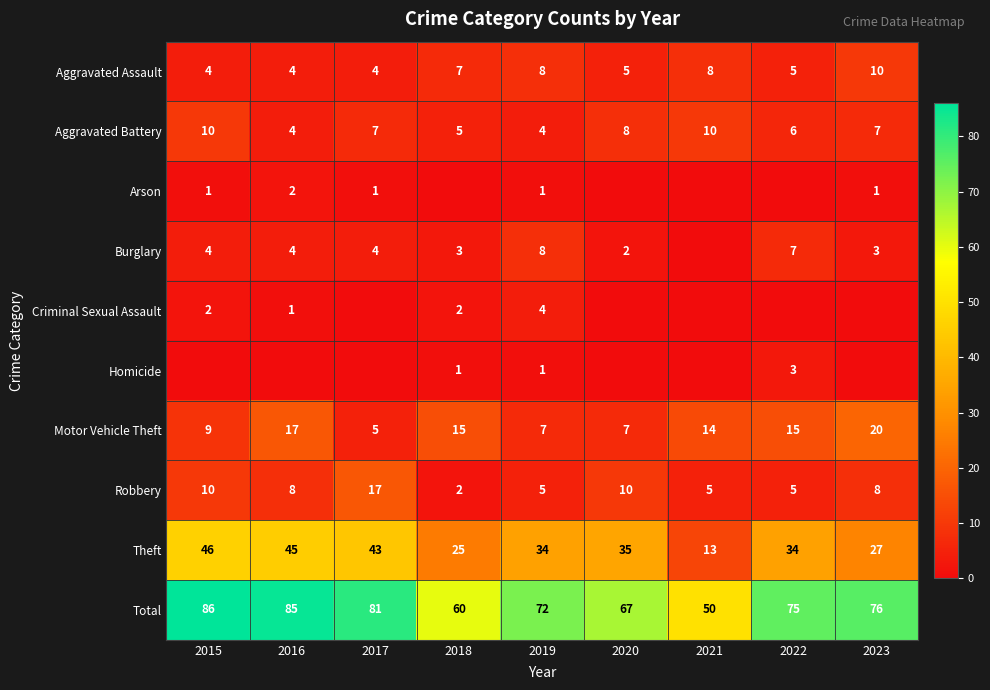

Is the value of Robbery at 2015 greater than the value of Aggravated Battery at 2019?

Yes